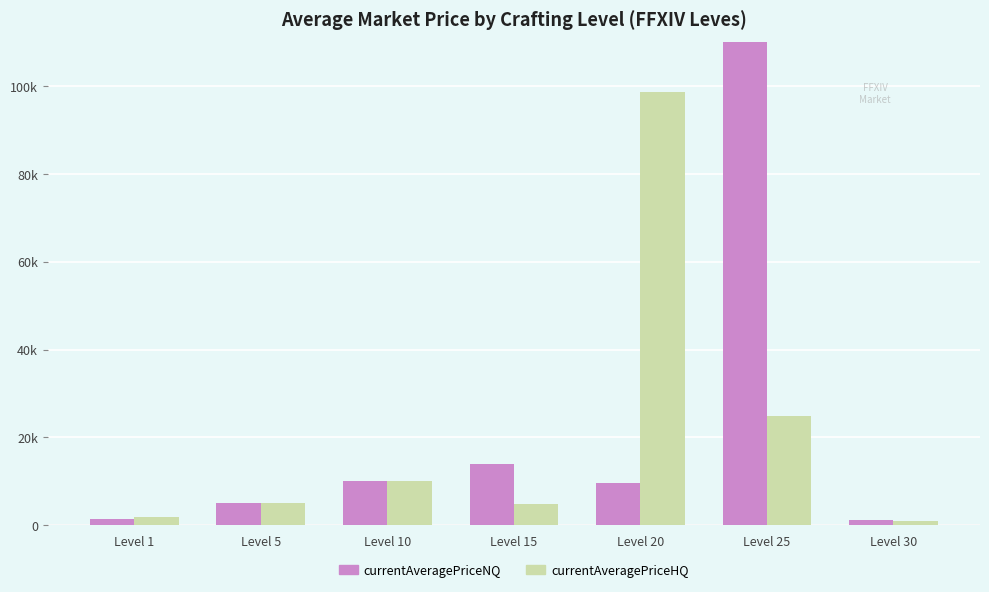

Is the value of currentAveragePriceNQ at Level 25 greater than the value of currentAveragePriceHQ at Level 10?

Yes